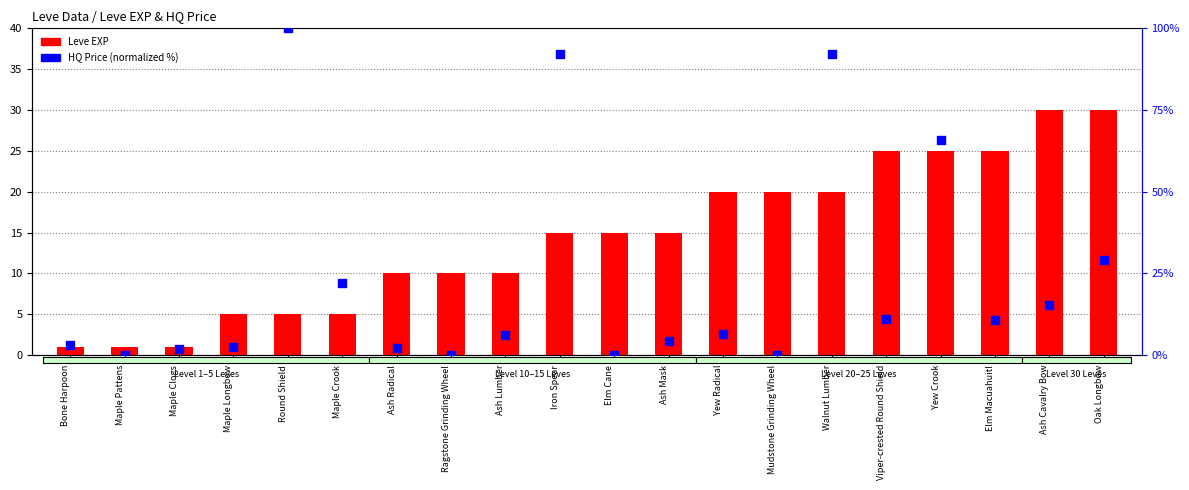

What is the total value across all series at Viper-crested Round Shield?

36.0